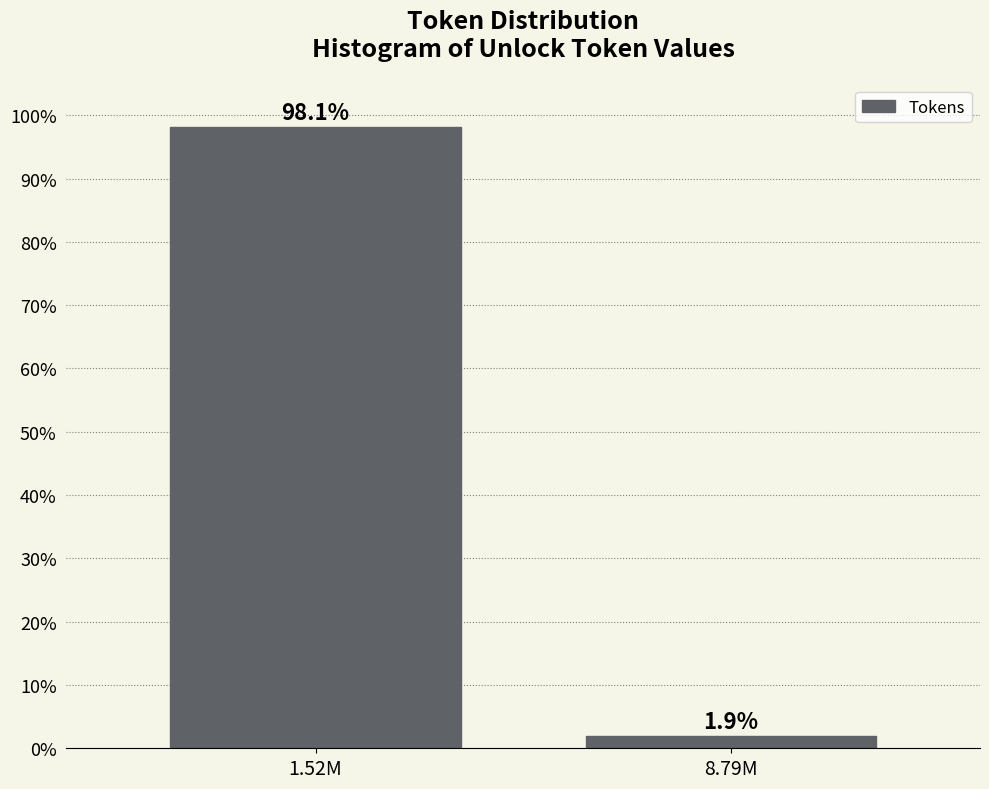

Reading right to left, what are all the values shown in this chart?

8.79M=1.9	1.52M=98.1